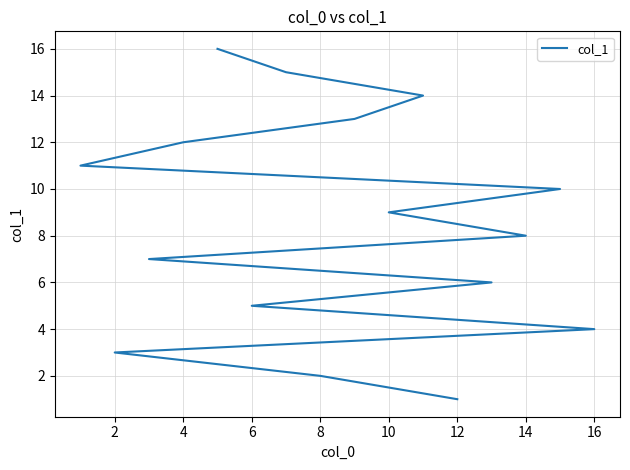

True or false: the data has more than 2 interior local peaks.

False